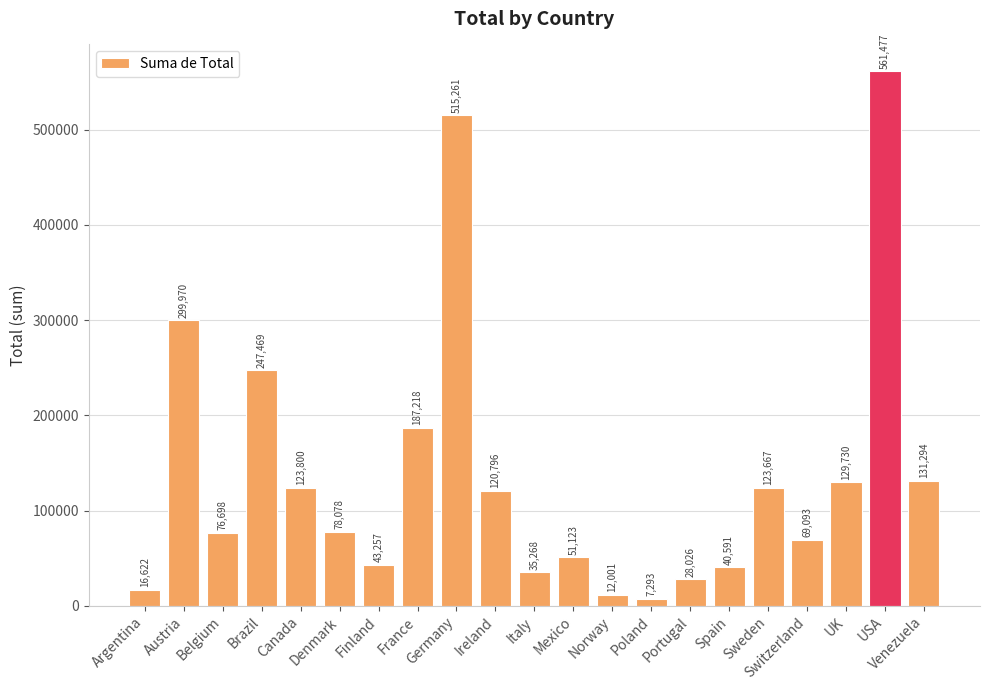

Which has a higher value, UK or USA?

USA